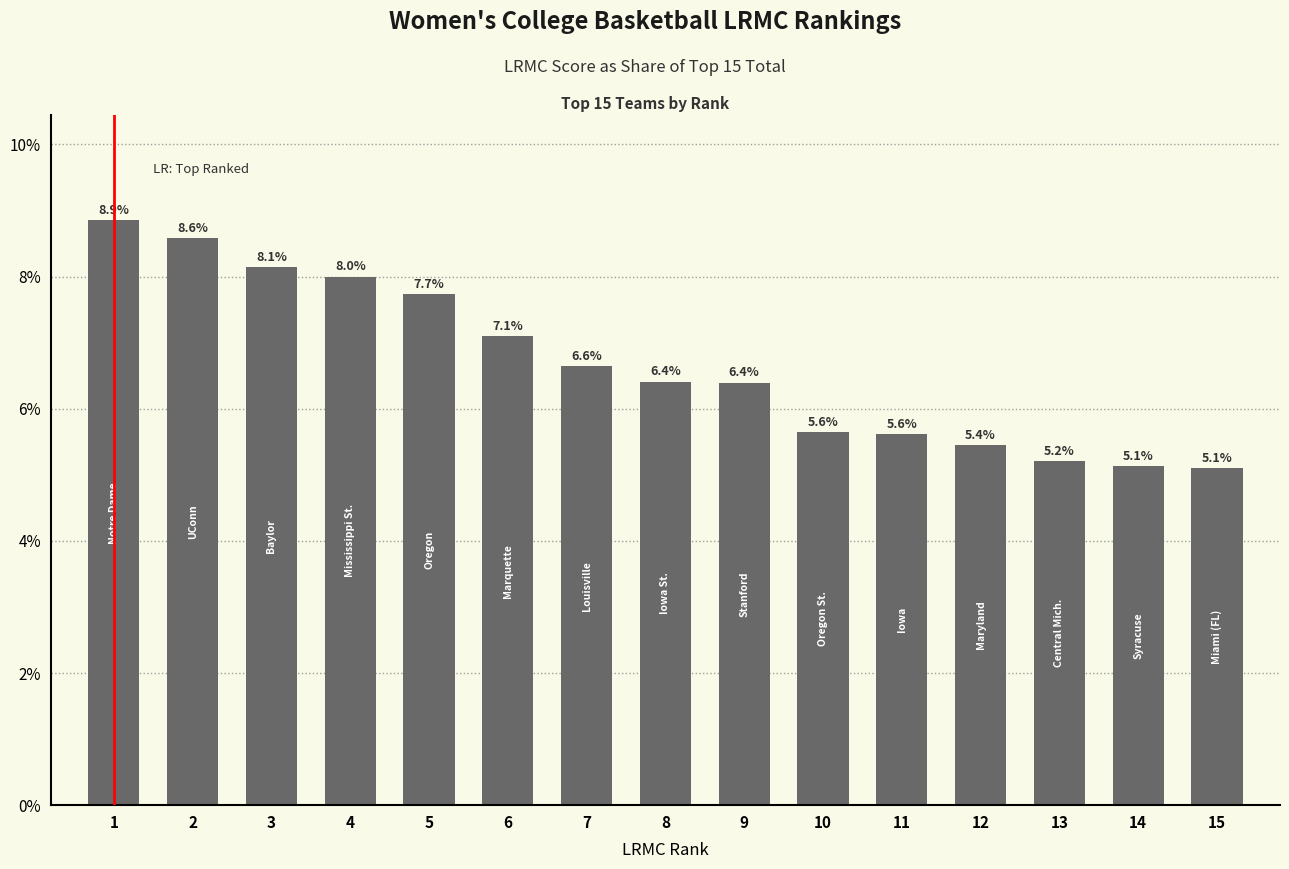

Reading left to right, what are all the values shown in this chart?

8.9	8.6	8.1	8.0	7.7	7.1	6.6	6.4	6.4	5.6	5.6	5.4	5.2	5.1	5.1